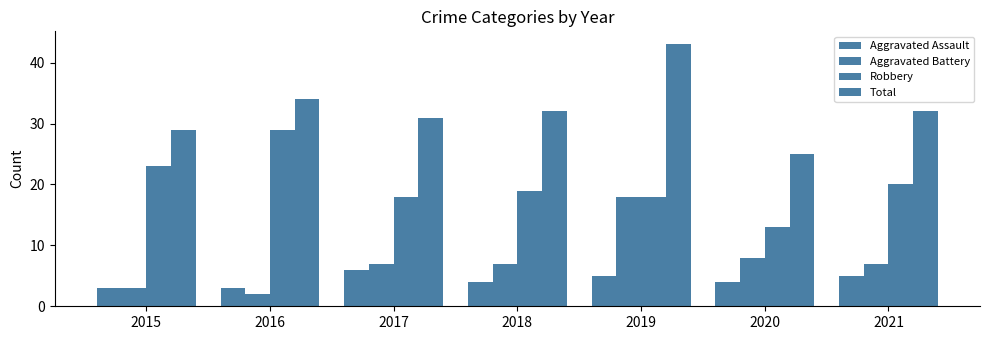

What is the spread (max minus min) of values at 2018?

28